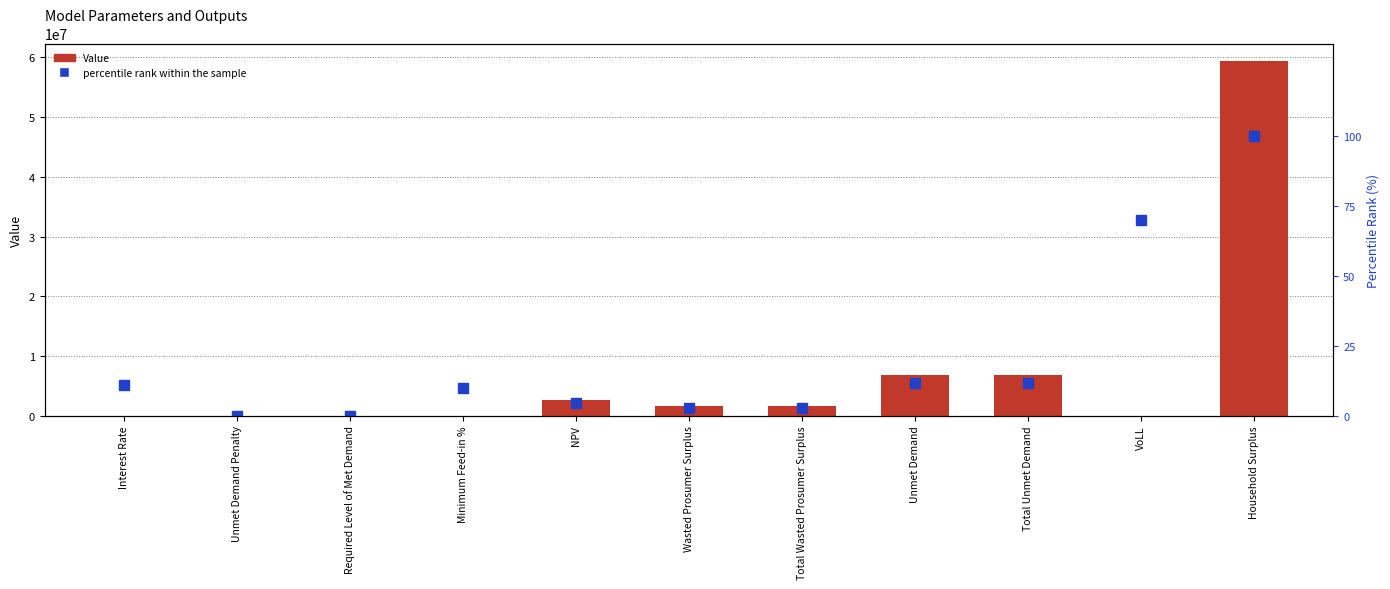

The value of Value at Total Wasted Prosumer Surplus is 2754930.8. True or false?

False